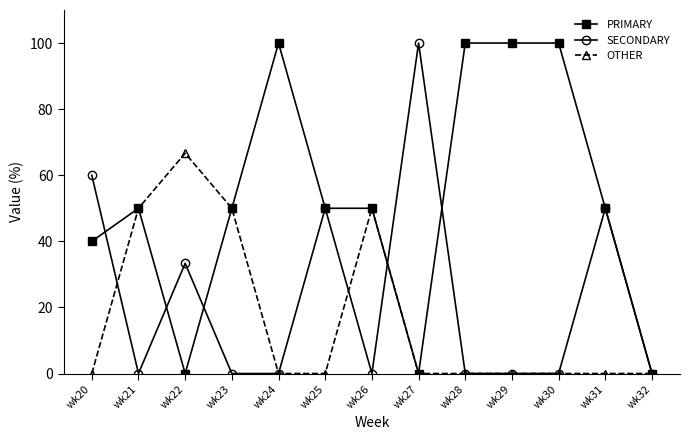

What is the total value across all series at wk25?

100.0